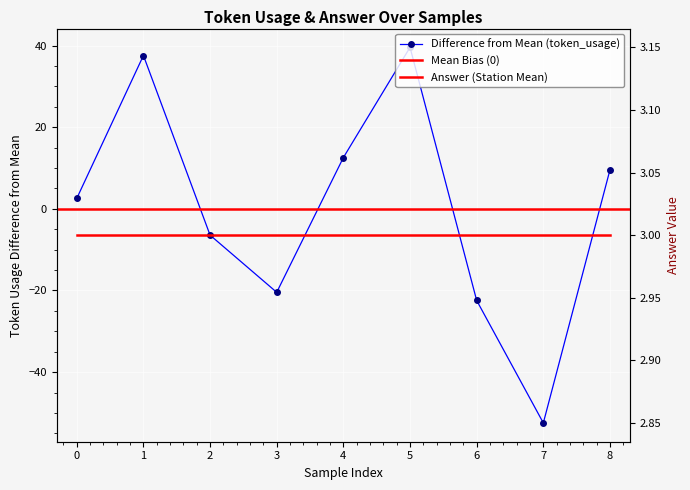

What is the difference between the maximum and minimum values?

92.0